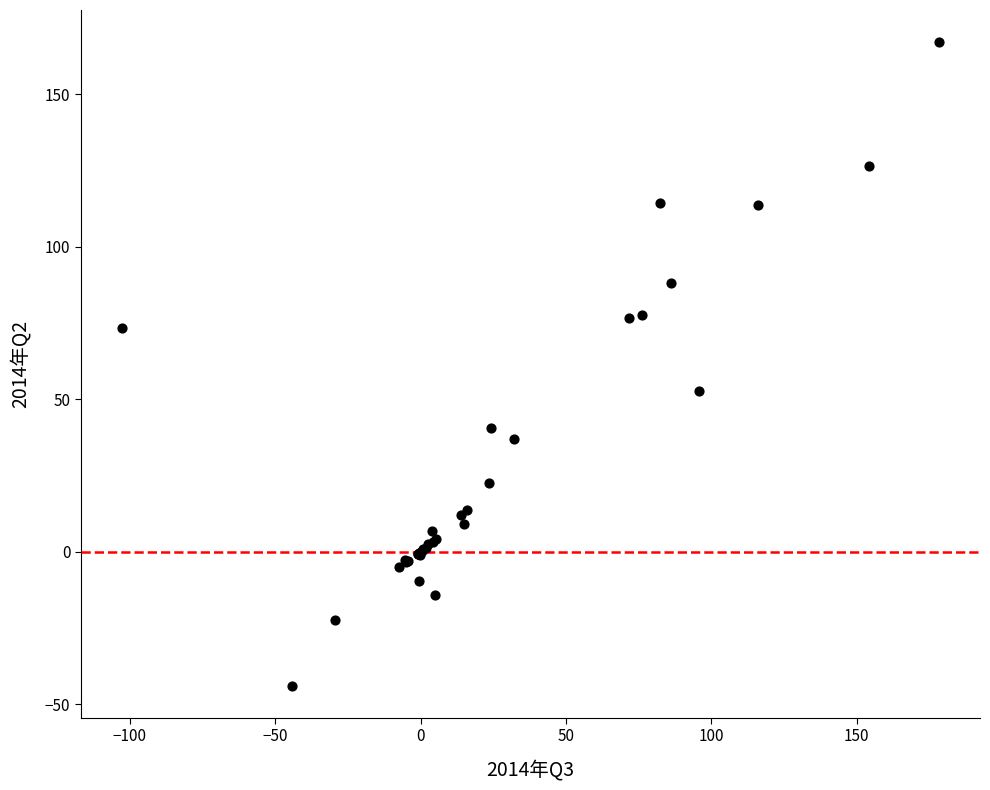

What Y value in the scatter plot is closest to 61?

52.6